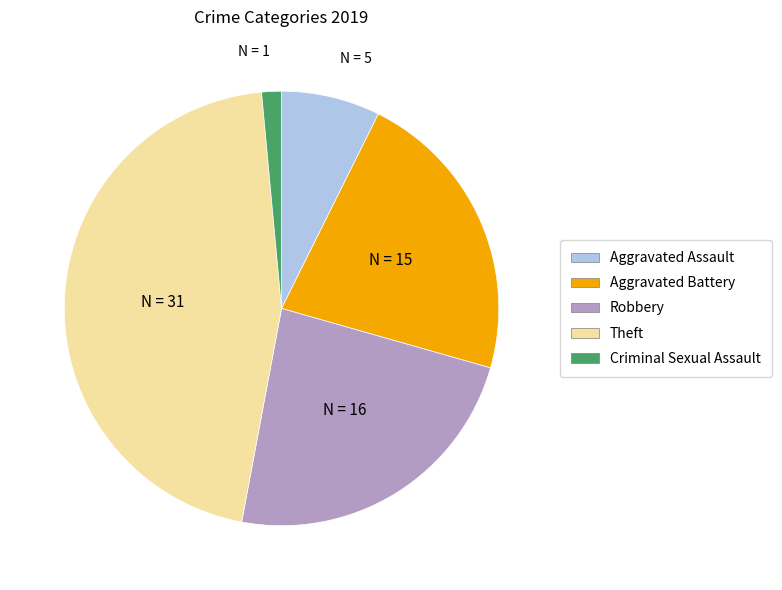

Does any single category account for the majority?

No